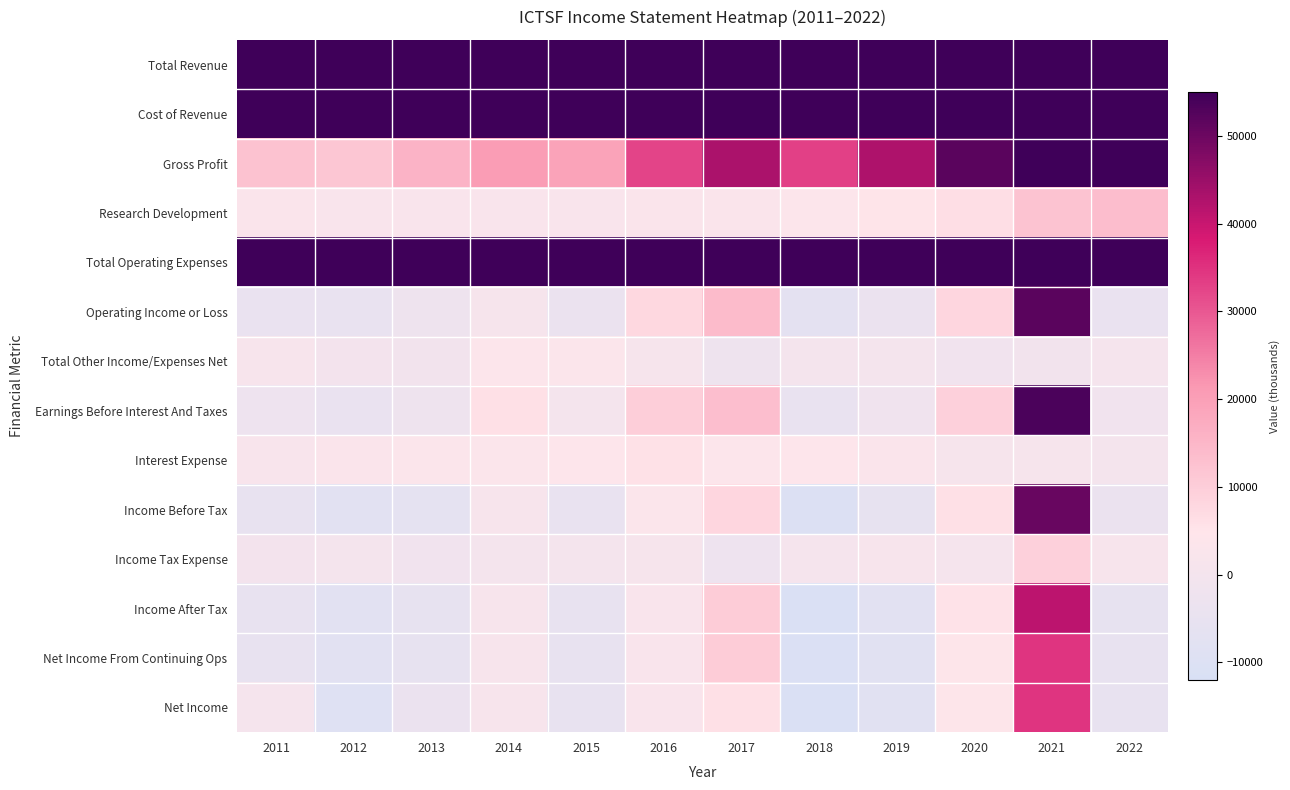

Reading left to right, list all the values displayed in this chart.

Total Revenue: 2011=93300	2012=96300	2013=124500	2014=172900	2015=187000	2016=255600	2017=297700	2018=345200	2019=333300	2020=248400	2021=324900	2022=325000
Cost of Revenue: 2011=80900	2012=84500	2013=109000	2014=152200	2015=167800	2016=222900	2017=254700	2018=312000	2019=290500	2020=196600	2021=209800	2022=261200
Gross Profit: 2011=12400	2012=11800	2013=15500	2014=20700	2015=19200	2016=32600	2017=43000	2018=33200	2019=42800	2020=51900	2021=115200	2022=63800
Research Development: 2011=2800	2012=2300	2013=2200	2014=2200	2015=2600	2016=2700	2017=2700	2018=3700	2019=5100	2020=6500	2021=12100	2022=13600
Total Operating Expenses: 2011=97700	2012=100800	2013=126800	2014=171700	2015=190800	2016=247700	2017=283600	2018=352100	2019=336700	2020=240300	2021=272900	2022=328900
Operating Income or Loss: 2011=-4400	2012=-4500	2013=-2300	2014=1200	2015=-3800	2016=7800	2017=14100	2018=-6900	2019=-3400	2020=8100	2021=52000	2022=-4000
Total Other Income/Expenses Net: 2011=1400	2012=-300	2013=-600	2014=3800	2015=3200	2016=1100	2017=-2200	2018=500	2019=400	2020=-1000	2021=-600	2022=700
Earnings Before Interest And Taxes: 2011=-2400	2012=-4100	2013=-2100	2014=5800	2015=100	2016=9800	2017=13300	2018=-4500	2019=-1300	2020=9200	2021=53500	2022=-800
Interest Expense: 2011=2100	2012=2800	2013=3400	2014=3400	2015=4000	2016=5600	2017=3900	2018=4000	2019=2700	2020=1100	2021=900	2022=400
Income Before Tax: 2011=-5100	2012=-7600	2013=-6300	2014=1600	2015=-4600	2016=3300	2017=7900	2018=-10400	2019=-5700	2020=6000	2021=50500	2022=-3600
Income Tax Expense: 2011=-300	2012=200	2013=-1000	2014=100	2015=100	2016=1000	2017=-2400	2018=700	2019=1500	2020=600	2021=9200	2022=1600
Income After Tax: 2011=-4800	2012=-7800	2013=-5300	2014=1500	2015=-4700	2016=2300	2017=10300	2018=-11100	2019=-7300	2020=5400	2021=41300	2022=-5200
Net Income From Continuing Ops: 2011=-4800	2012=-7800	2013=-5300	2014=1500	2015=-4700	2016=2300	2017=10300	2018=-10900	2019=-8000	2020=4400	2021=34800	2022=-4700
Net Income: 2011=800	2012=-9000	2013=-3400	2014=1400	2015=-4700	2016=2300	2017=5800	2018=-11200	2019=-8000	2020=4400	2021=34800	2022=-4700